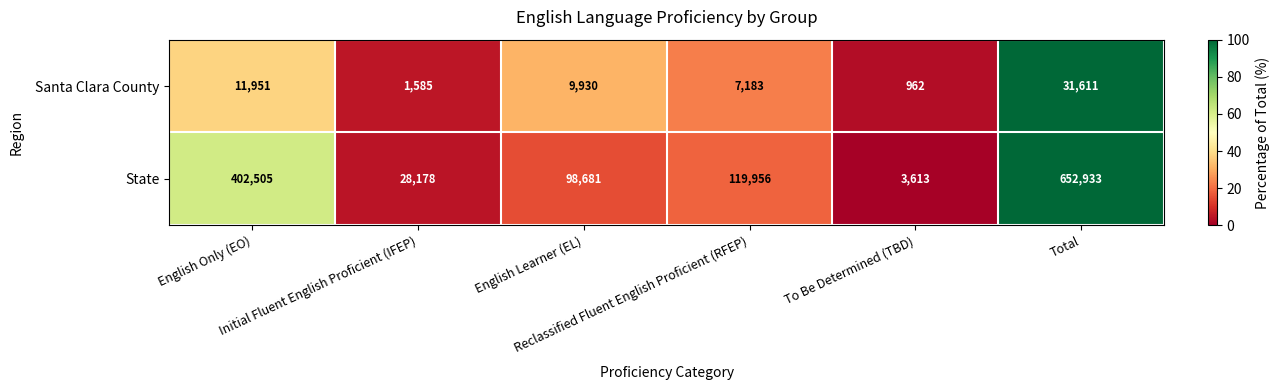

What is the maximum value shown in the chart?

652933